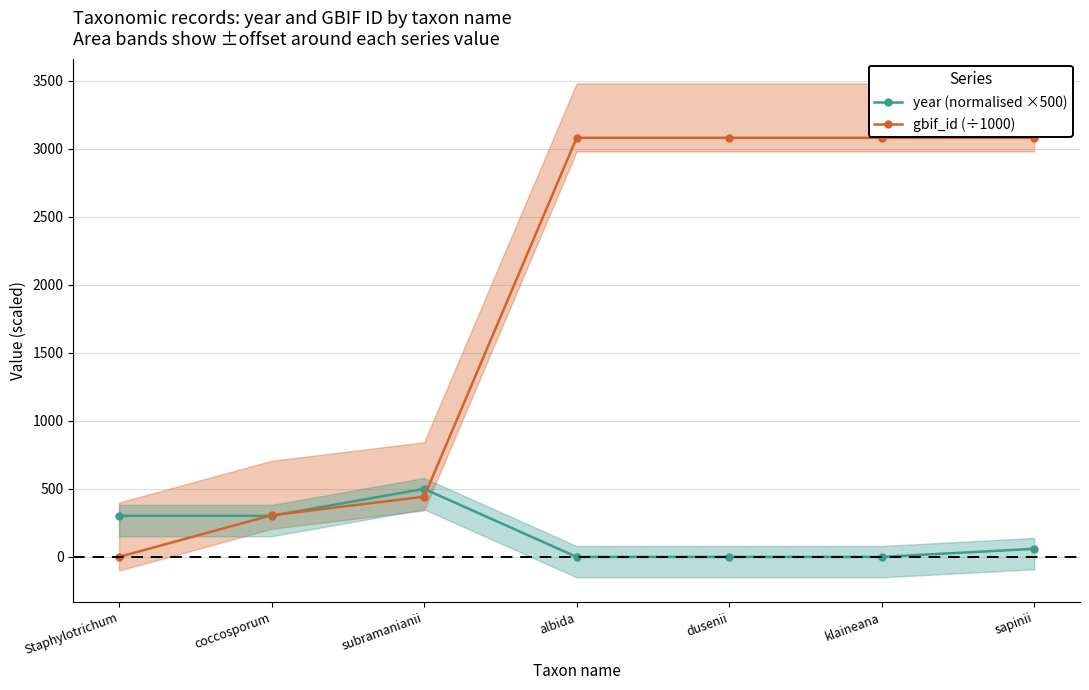

Which category has the lowest value in the year (normalised ×500) series?

albida